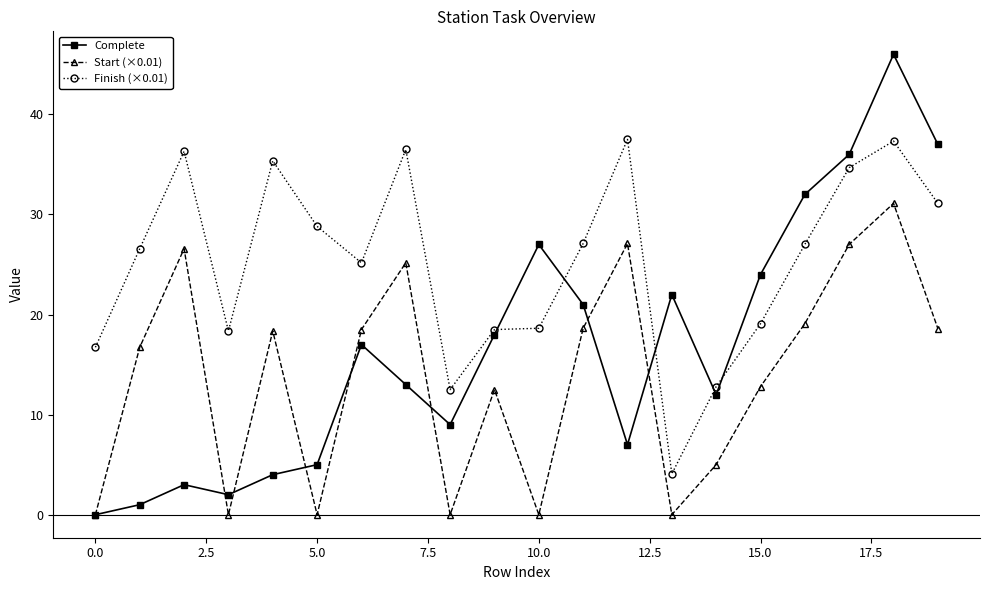

How many interior local peaks does the Complete series have?

5